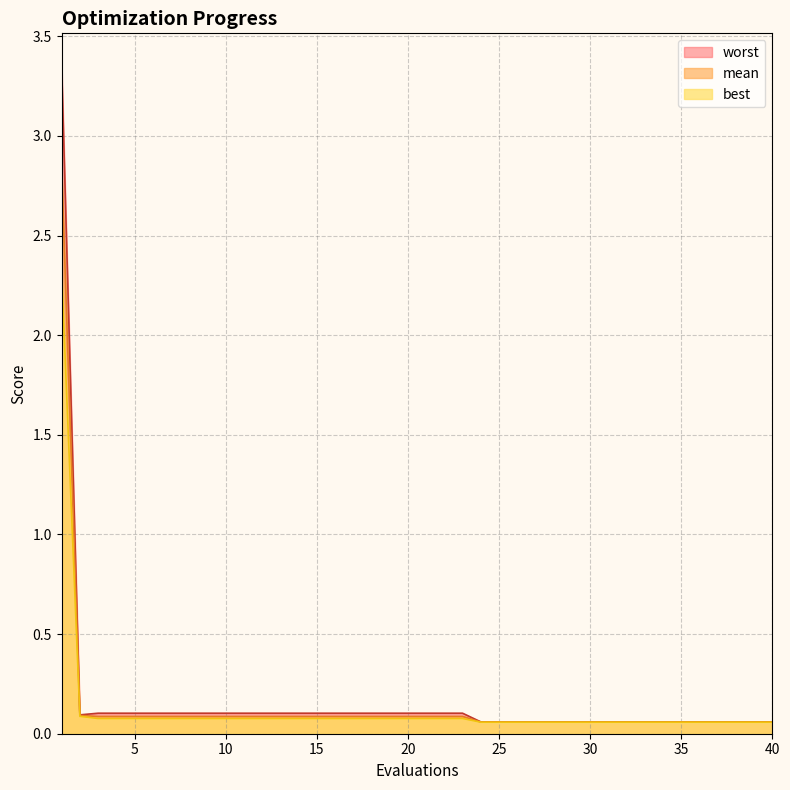

What are all the series names shown in the legend?

worst, mean, best